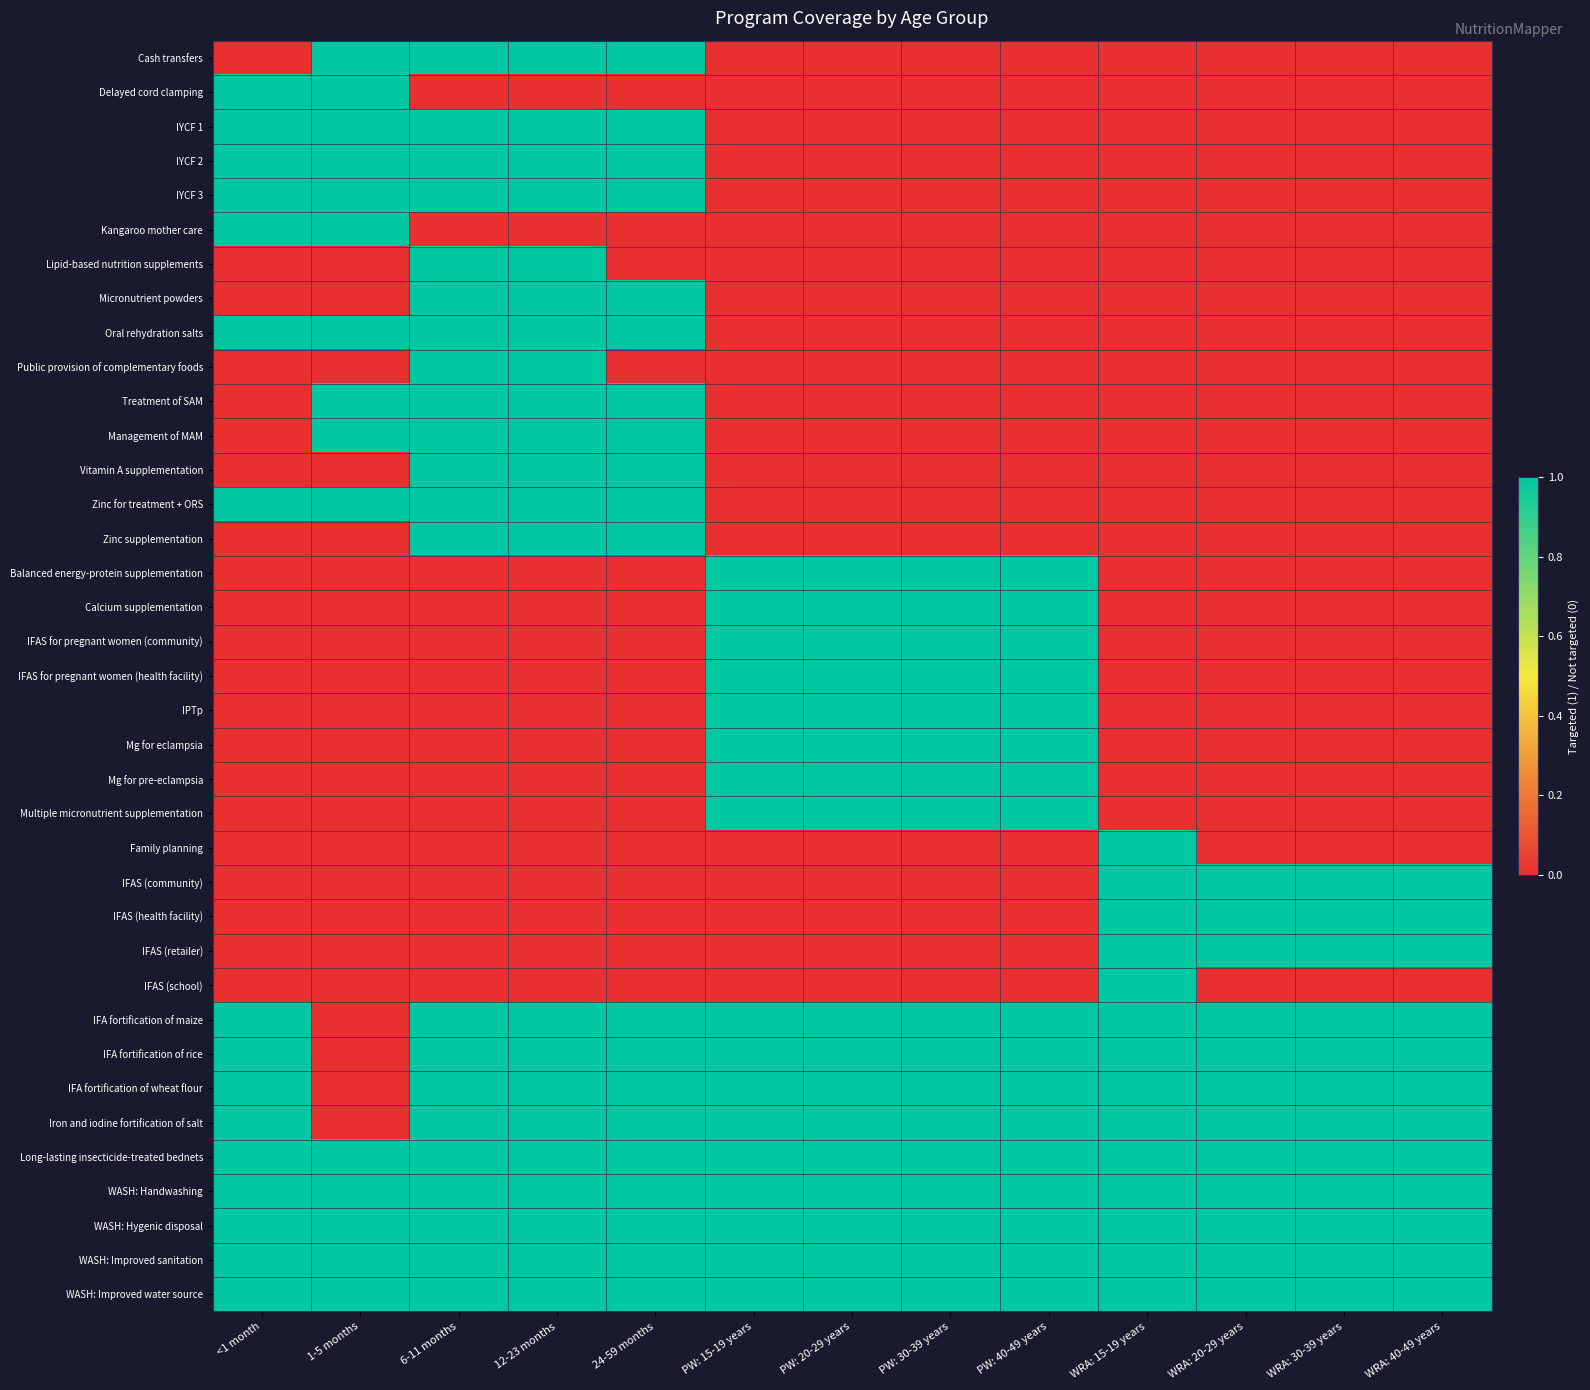

At which category does the chart reach its minimum across all series?

<1 month